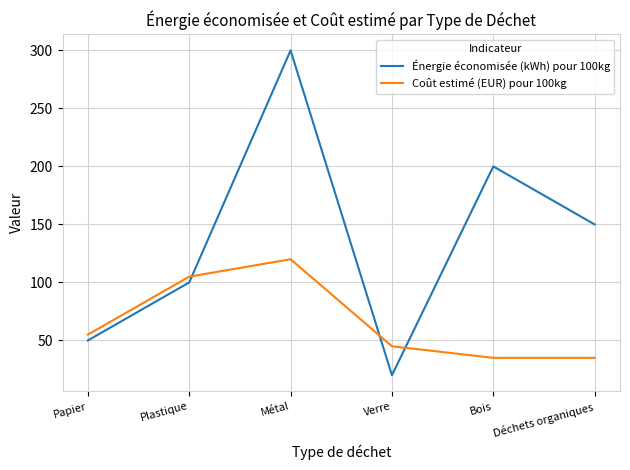

What is the difference between the maximum and second lowest values in the Énergie économisée (kWh) pour 100kg series?

250